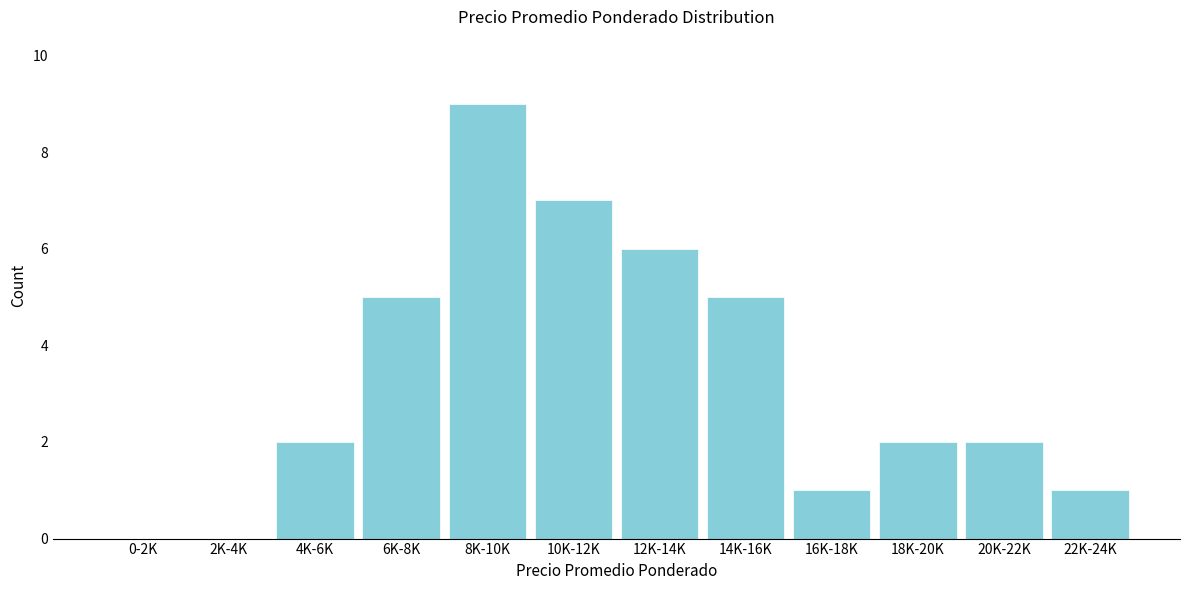

Reading right to left, transcribe all the data shown in this chart.

22K-24K=1	20K-22K=2	18K-20K=2	16K-18K=1	14K-16K=5	12K-14K=6	10K-12K=7	8K-10K=9	6K-8K=5	4K-6K=2	2K-4K=0	0-2K=0